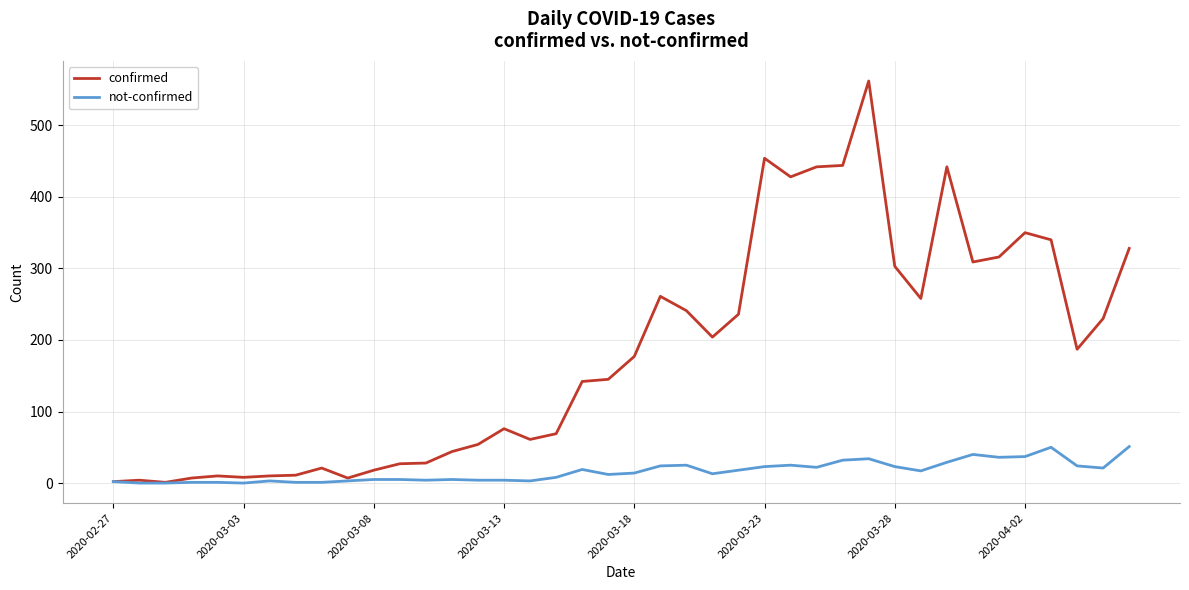

Rank the series by their average value, from highest to lowest.

confirmed, not-confirmed